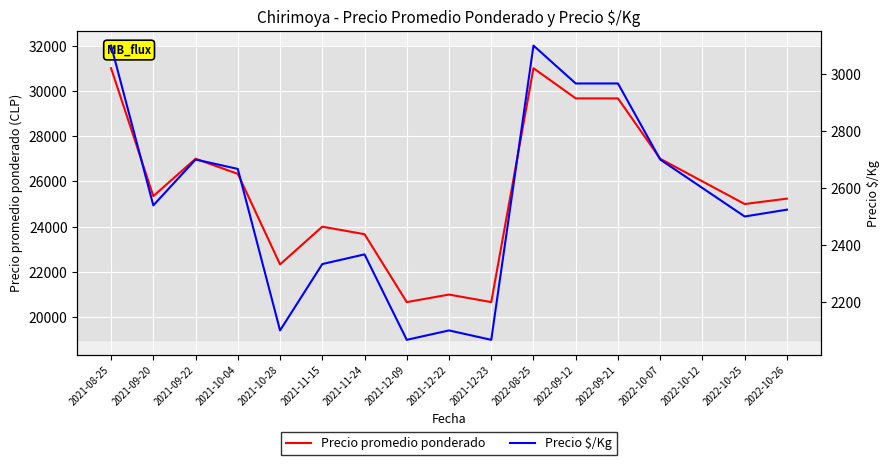

At how many categories does at least one series exceed 28508?

4